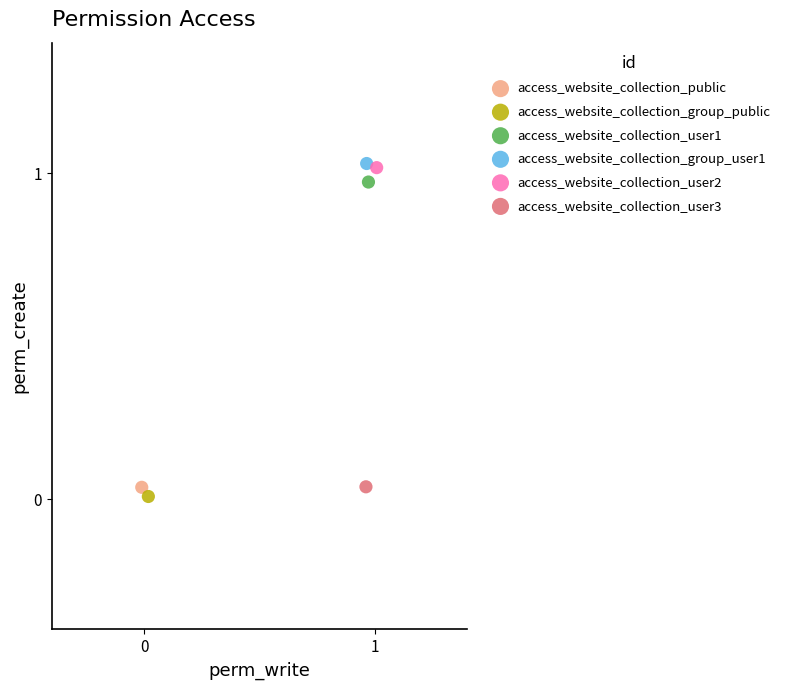

What are all the series names shown in the legend?

access_website_collection_public, access_website_collection_group_public, access_website_collection_user1, access_website_collection_group_user1, access_website_collection_user2, access_website_collection_user3